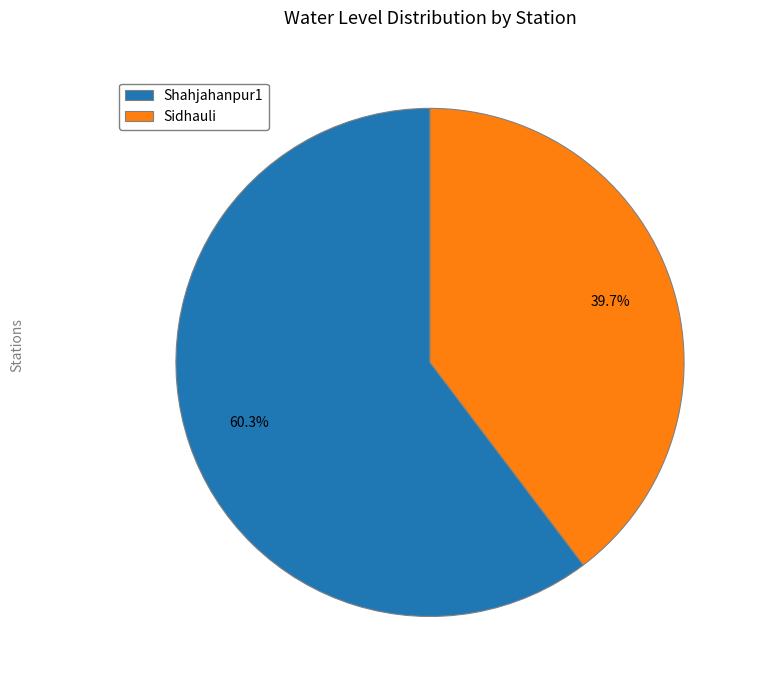

Which has a higher value, Shahjahanpur1 or Sidhauli?

Shahjahanpur1